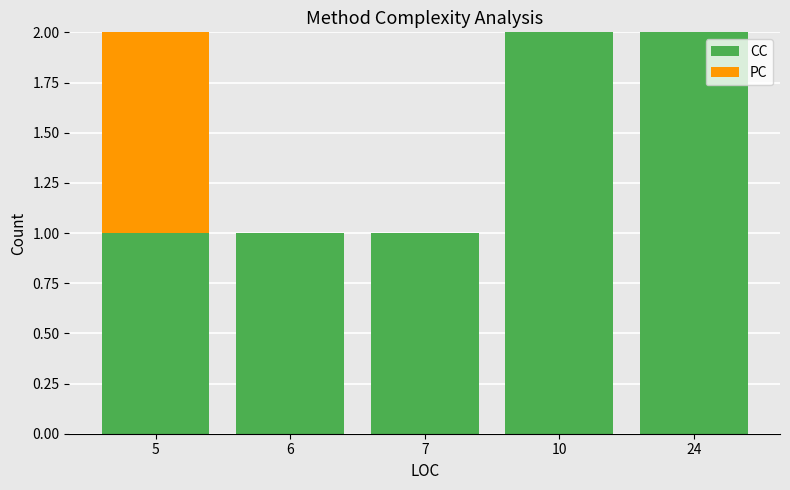

How many categories are shown in the chart?

5